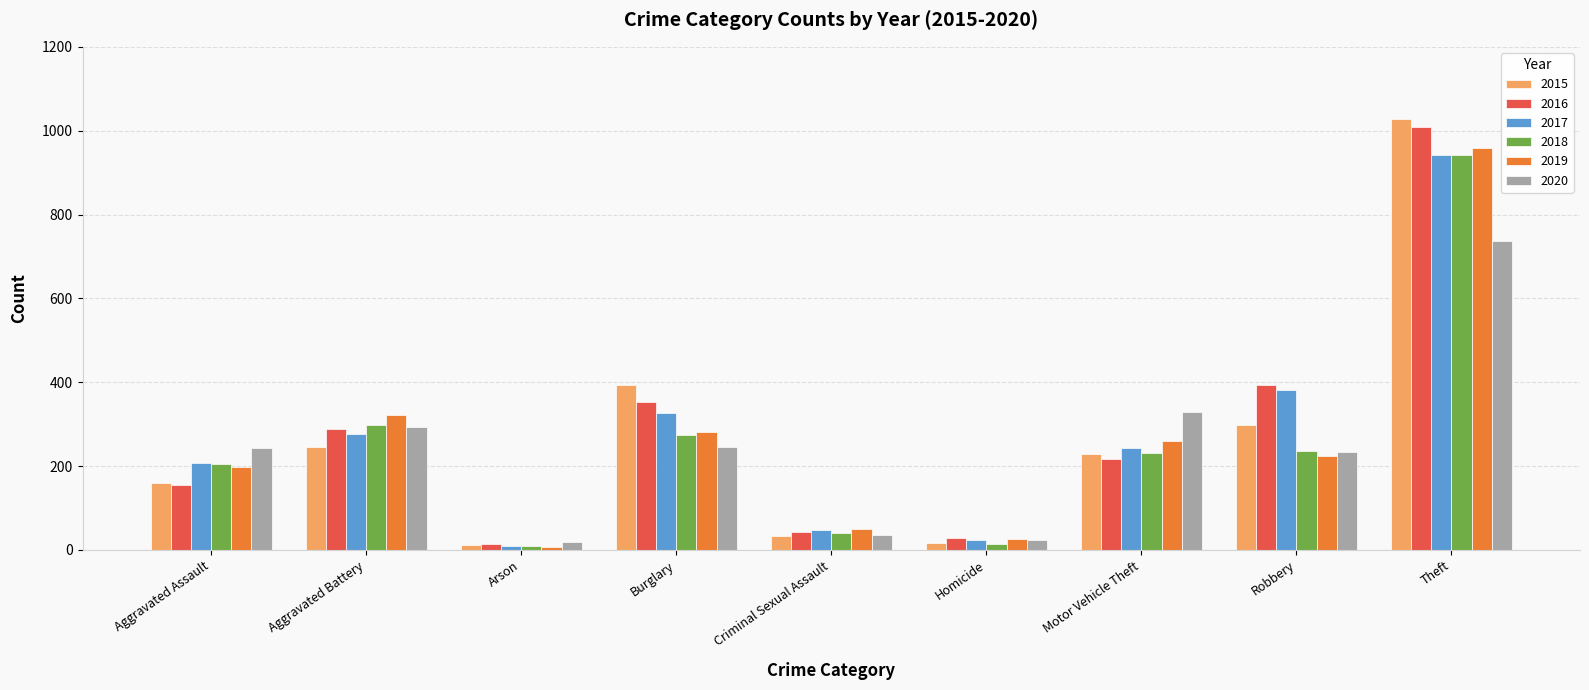

What is the value of the 2017 bar at the 3rd from the left?

9